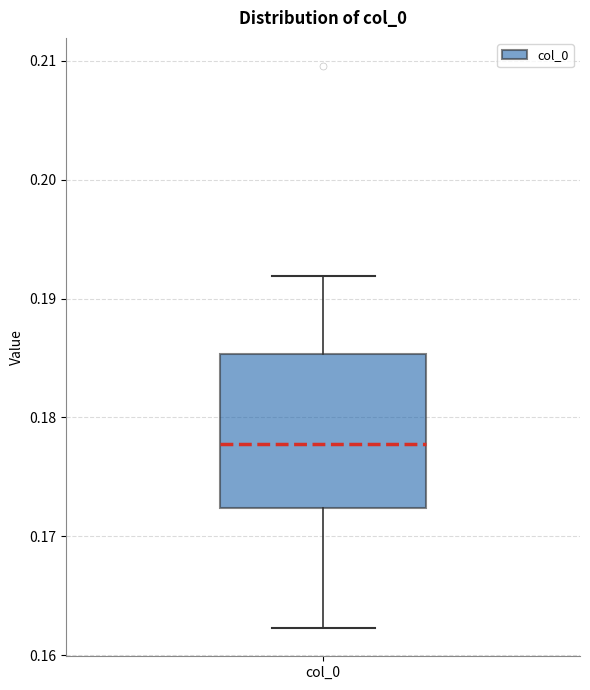

Read this box plot against the y-axis: the position of the median line, the range covered by the box, and the ends of both whiskers. The values are not printed on the chart, so give them approximately, as read against the axis.

median 0.178, box 0.172 to 0.185, whiskers 0.162 to 0.192